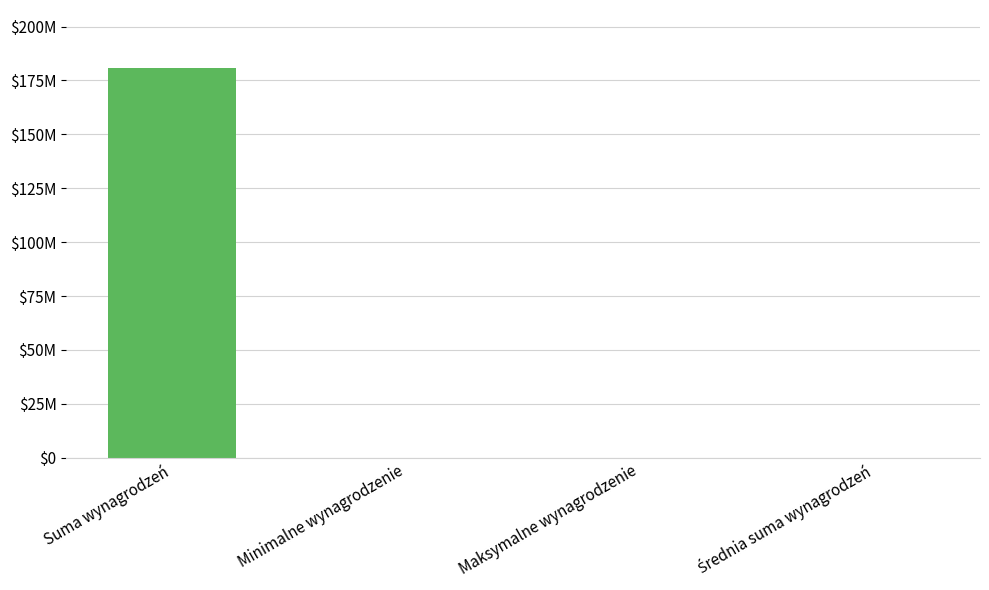

What is the sum of the values at Średnia suma wynagrodzeń and Maksymalne wynagrodzenie?

189519